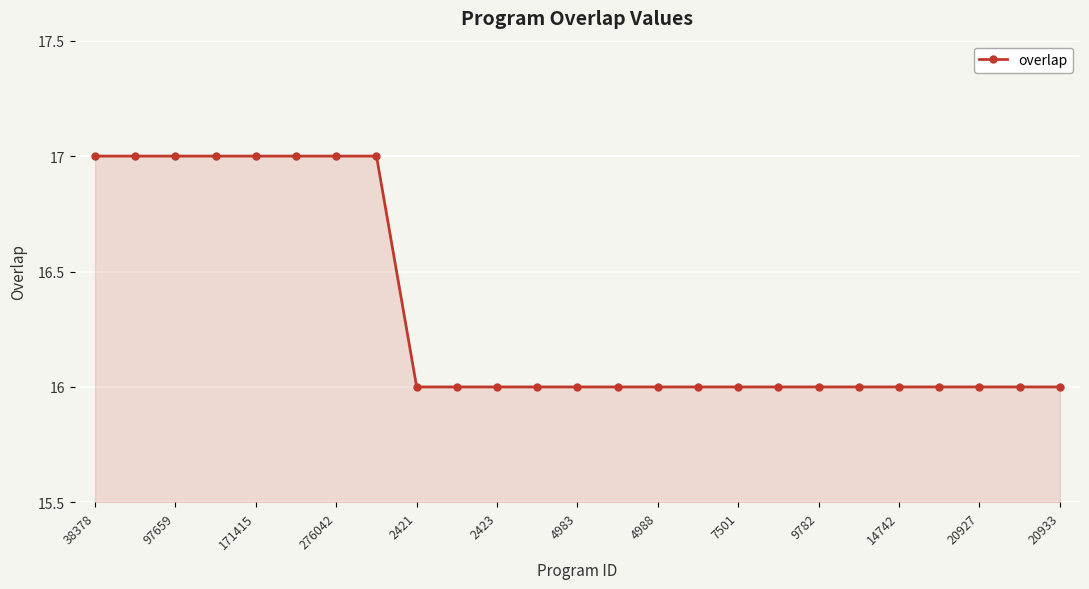

What is the value of the 15th point from the left?

16